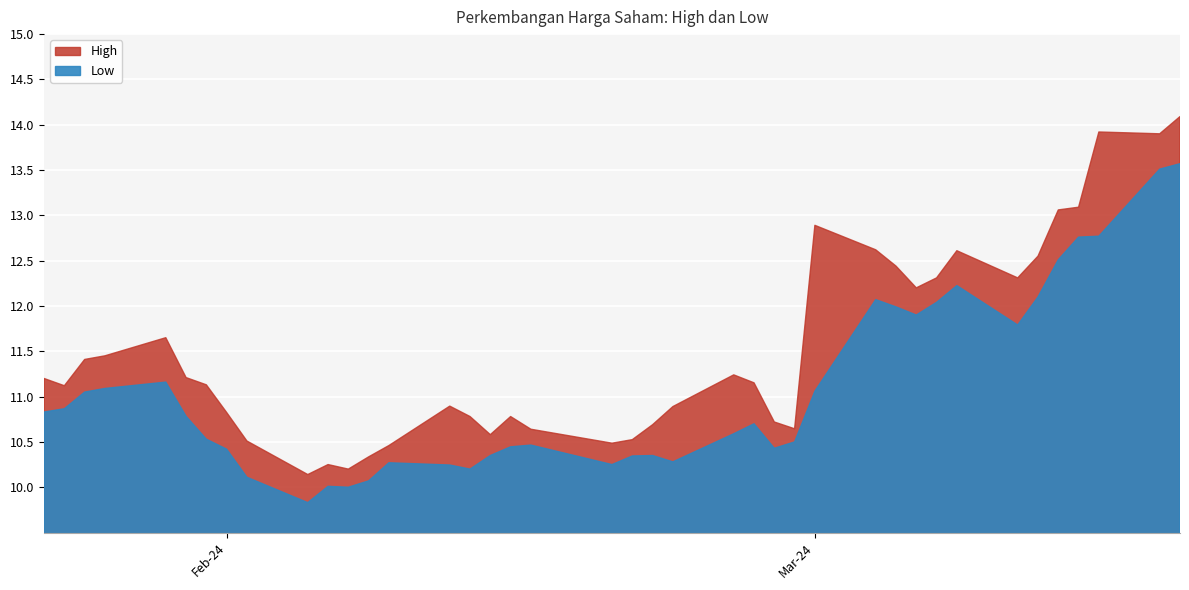

At how many categories does at least one series exceed 10?

40